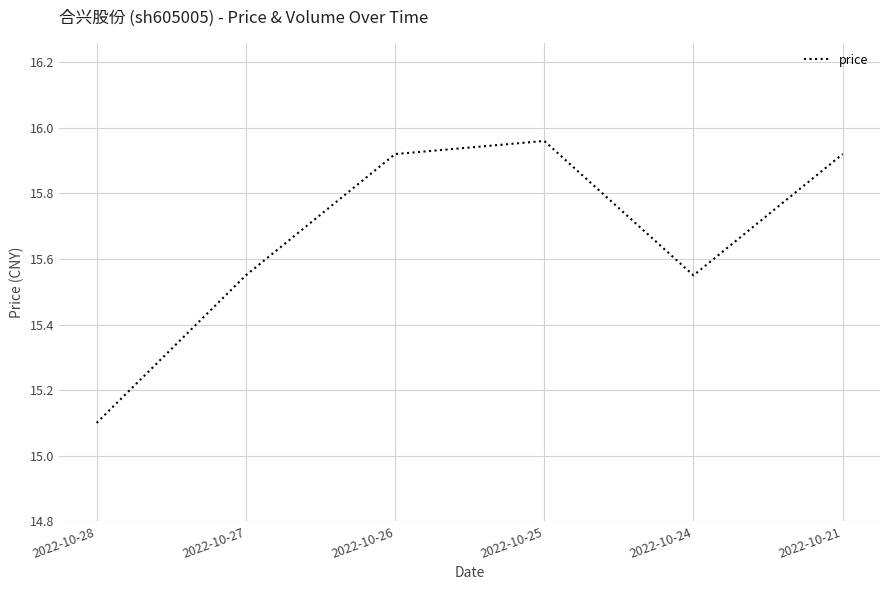

True or false: the data shows 24.3 at 2022-10-25.

False